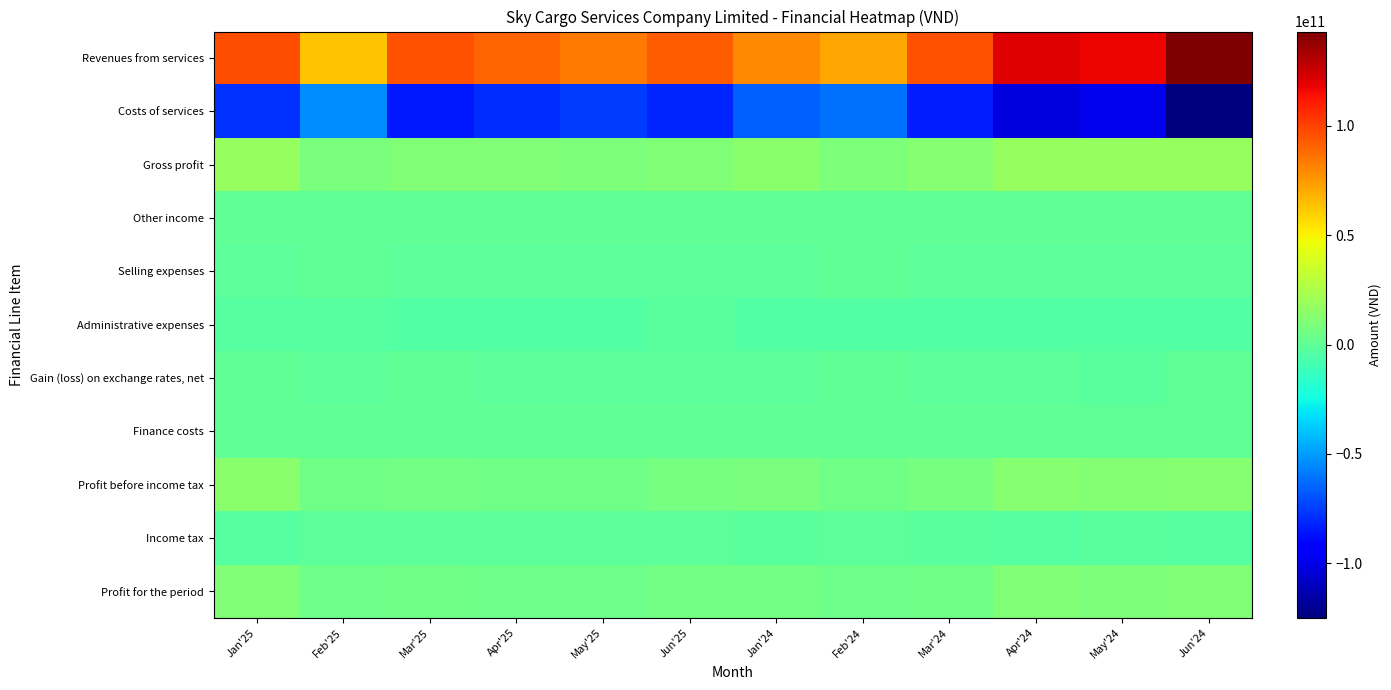

Which series changed the most between Apr'25 and May'24?

Revenues from services